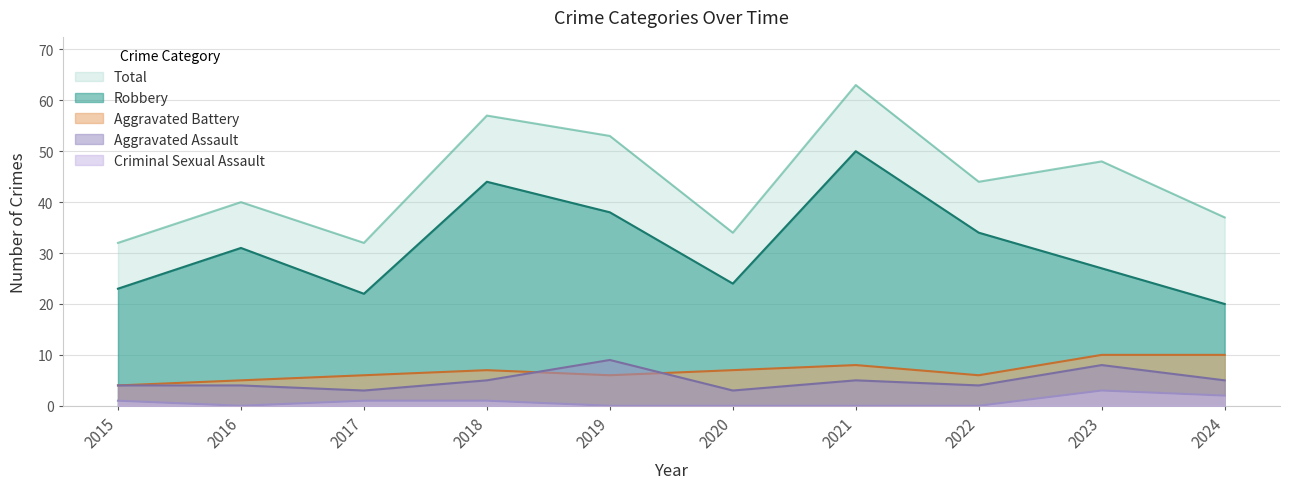

What is the highest value of the Total series?

63